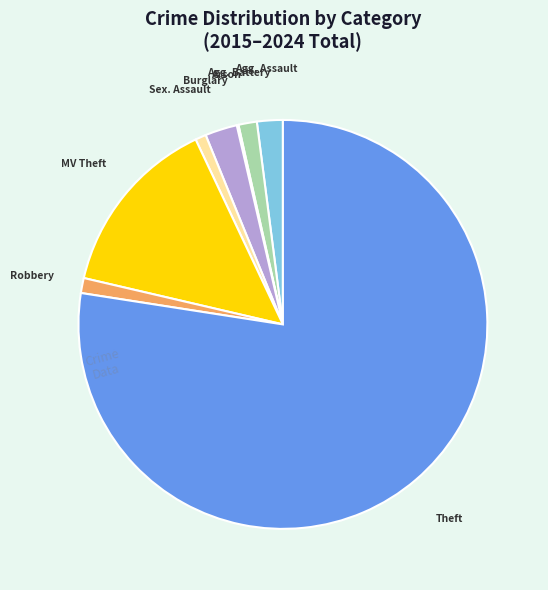

Is there a majority slice in this chart?

Yes